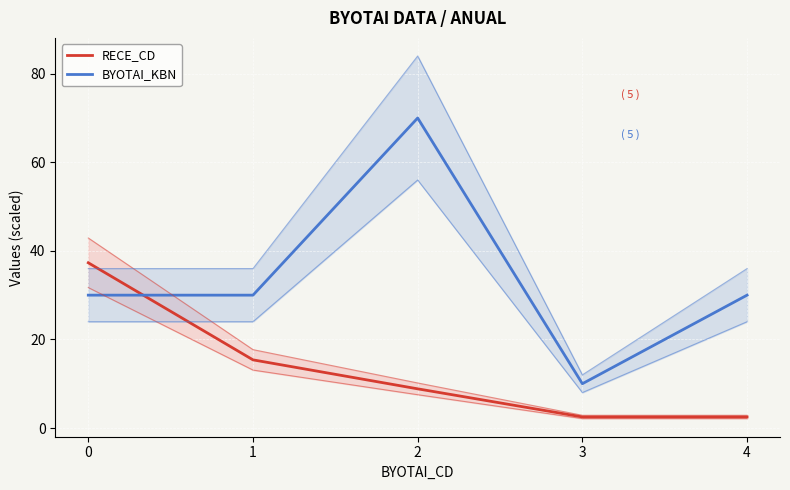

How many lines are shown in the chart?

2